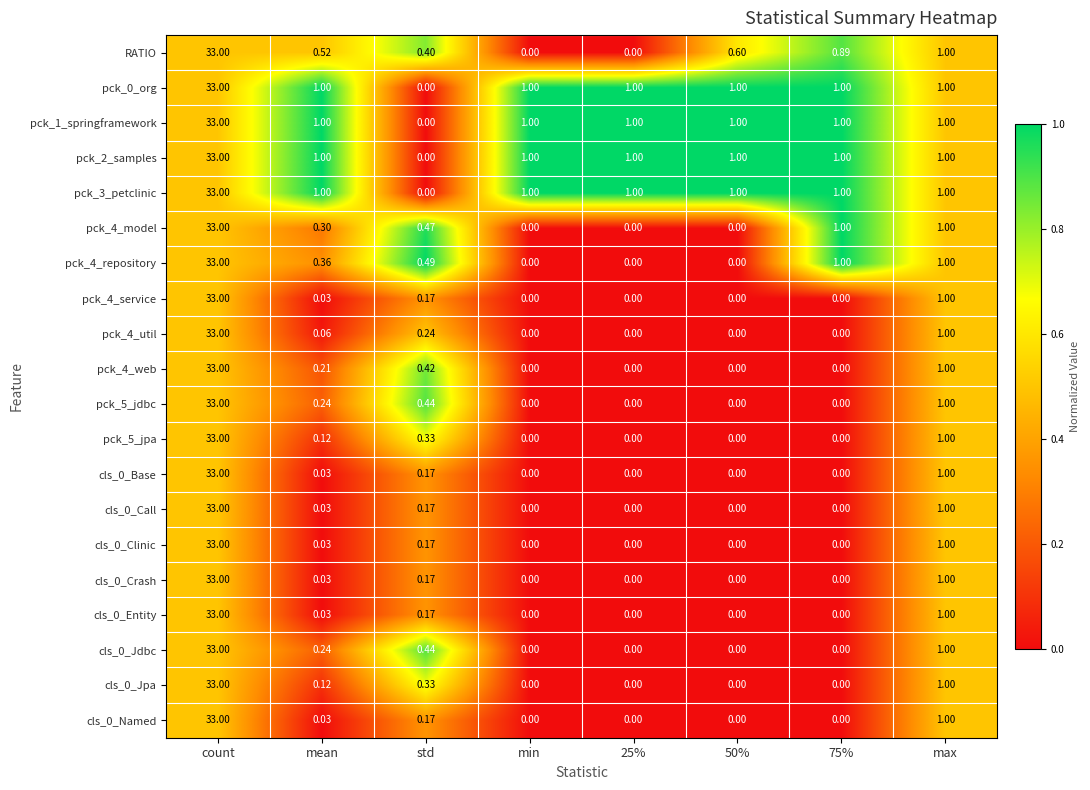

Where is pck_4_service nearest to the value 16?

max